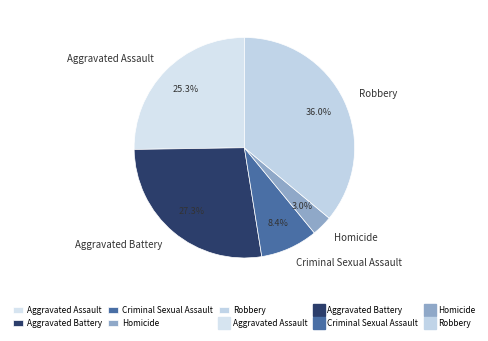

Approximately how many times larger is the value at Aggravated Battery compared to Robbery?

0.8